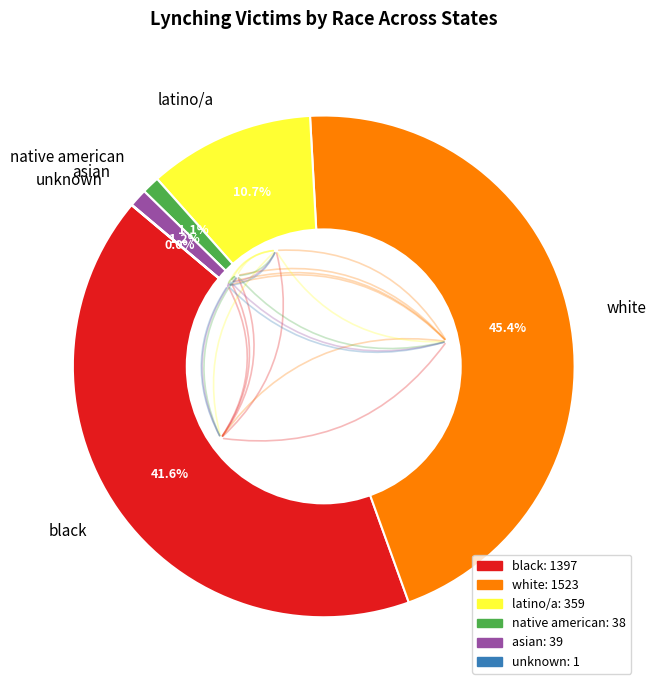

Is the sum of asian and latino/a greater than half?

No